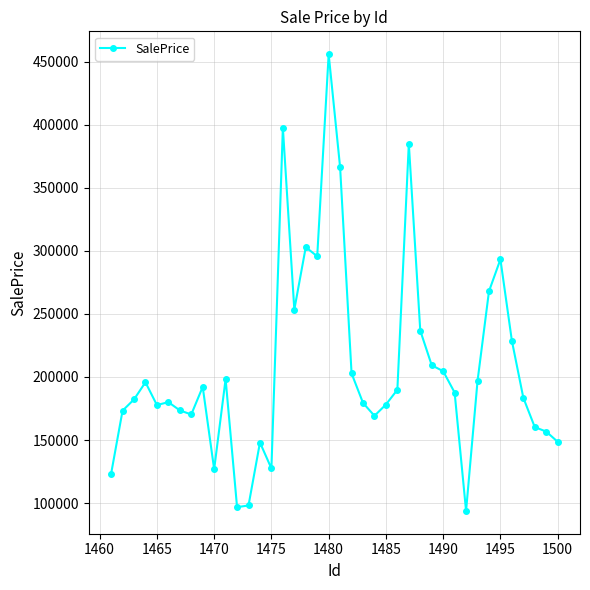

What is the greatest value displayed?

455868.4